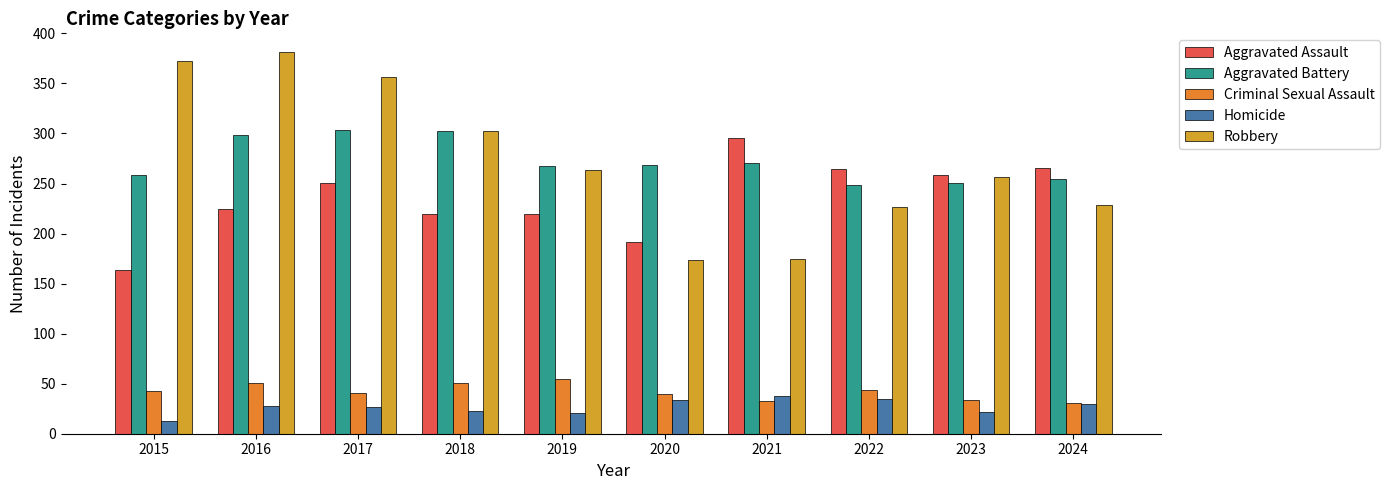

What is the sum of the Homicide values at 2017 and 2023?

49